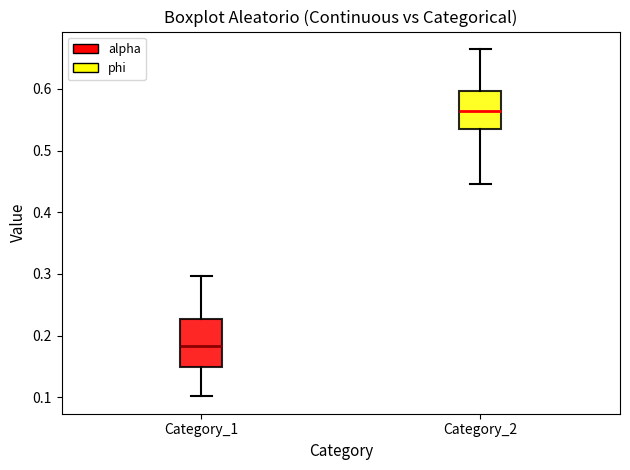

Where is the upper edge of the box for Category_2 on the y-axis? The values are not printed on the chart, so give them approximately, as read against the axis.

0.60